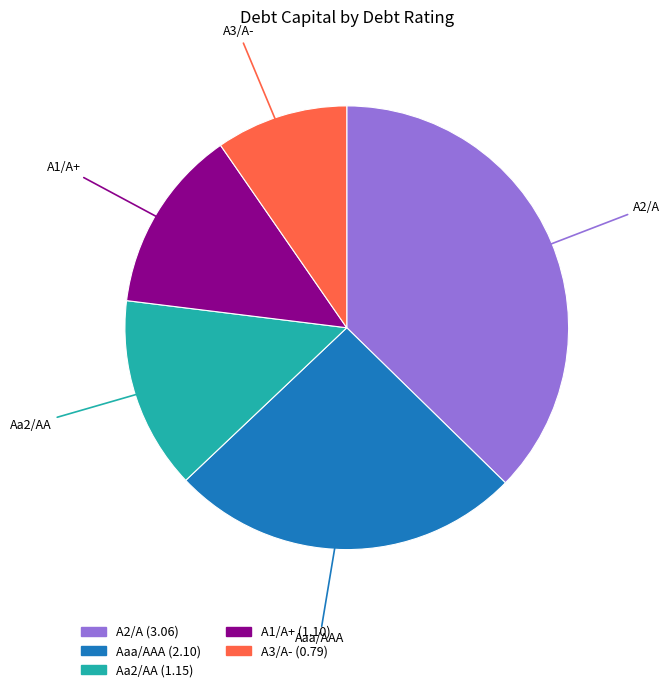

True or false: Aaa/AAA accounts for 26% of the total.

True